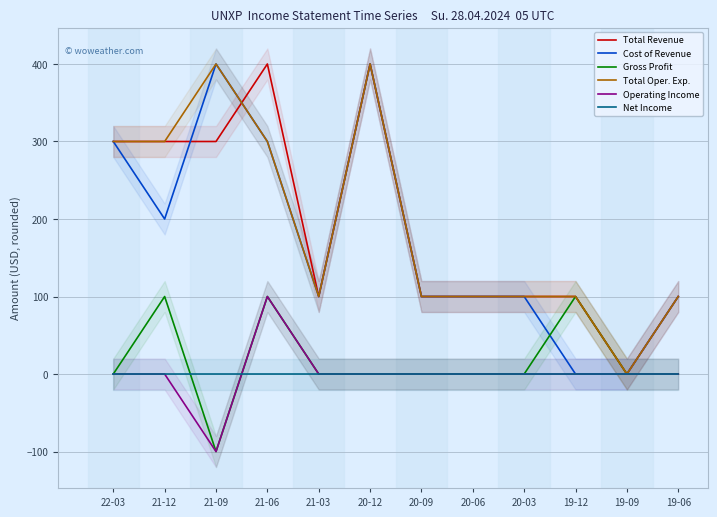

Does the chart have visible grid lines?

Yes